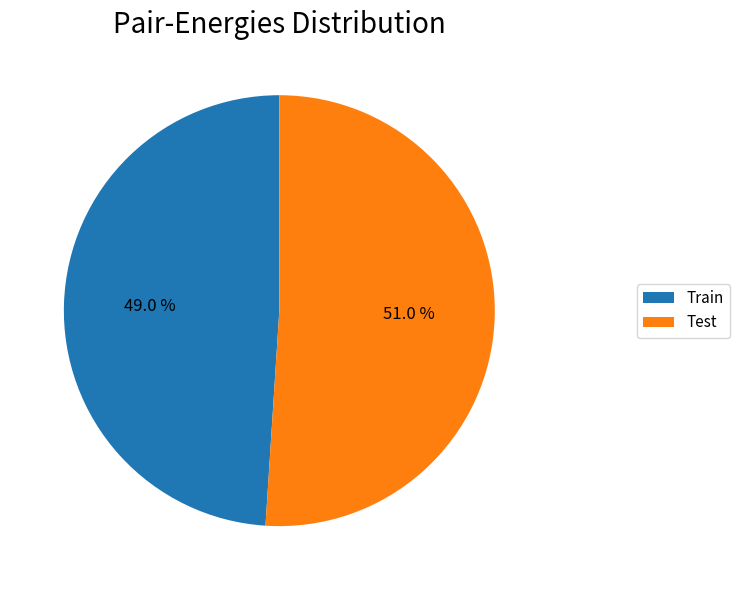

How many slices are in this pie chart?

2